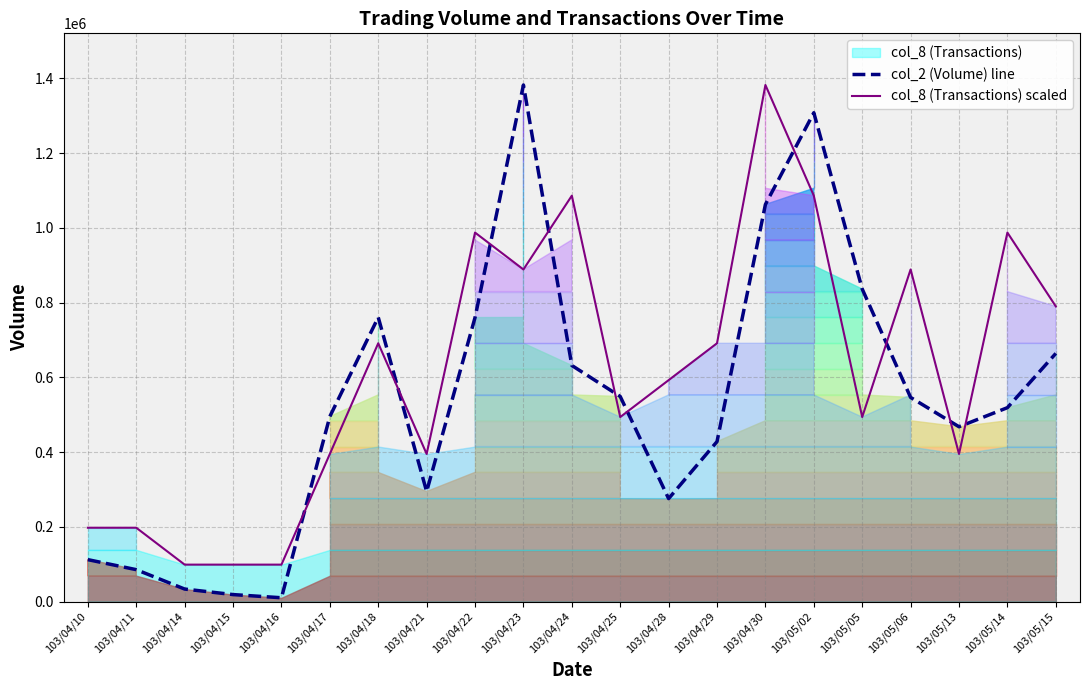

What is the total value across all series at 103/04/16?

108842.1